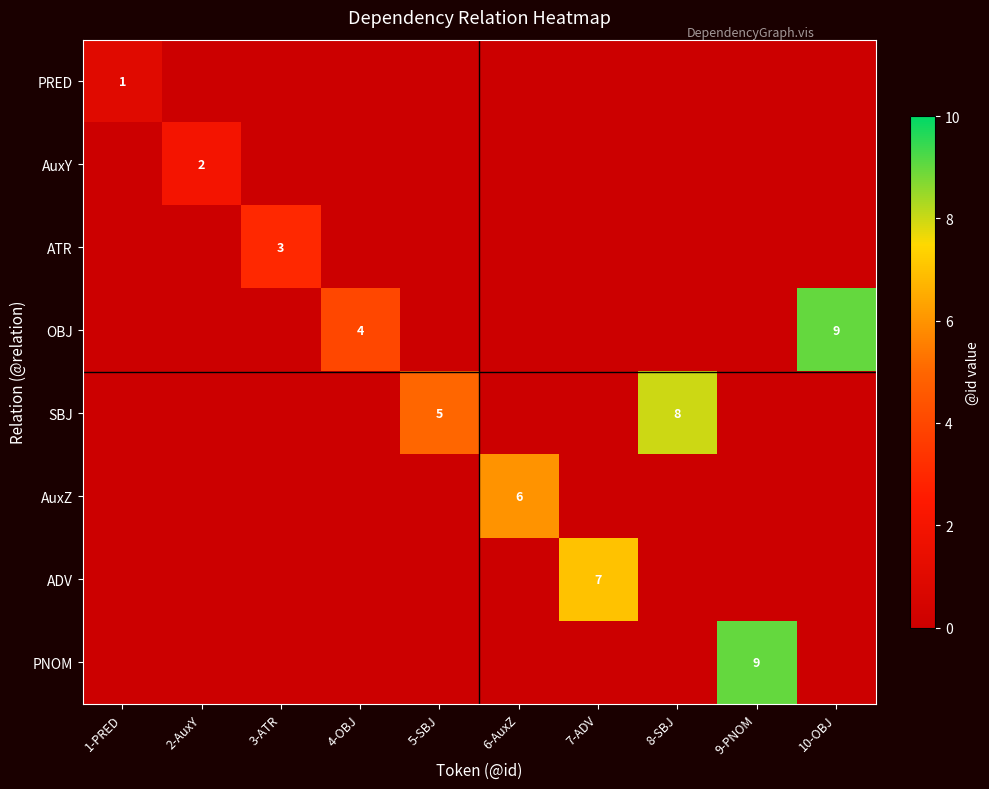

What is the spread (max minus min) of values at 10-OBJ?

9